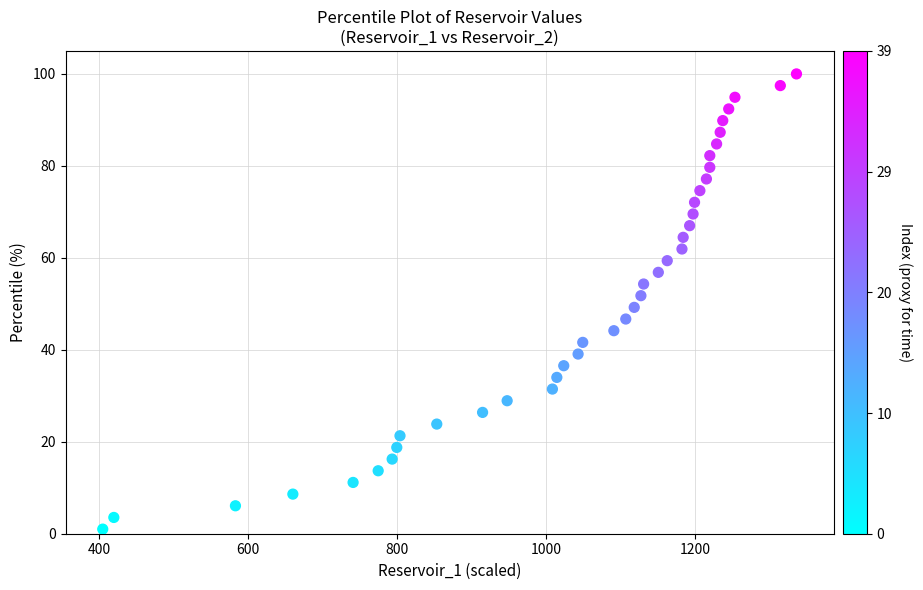

What is the range of Y values (max minus min)?

99.0